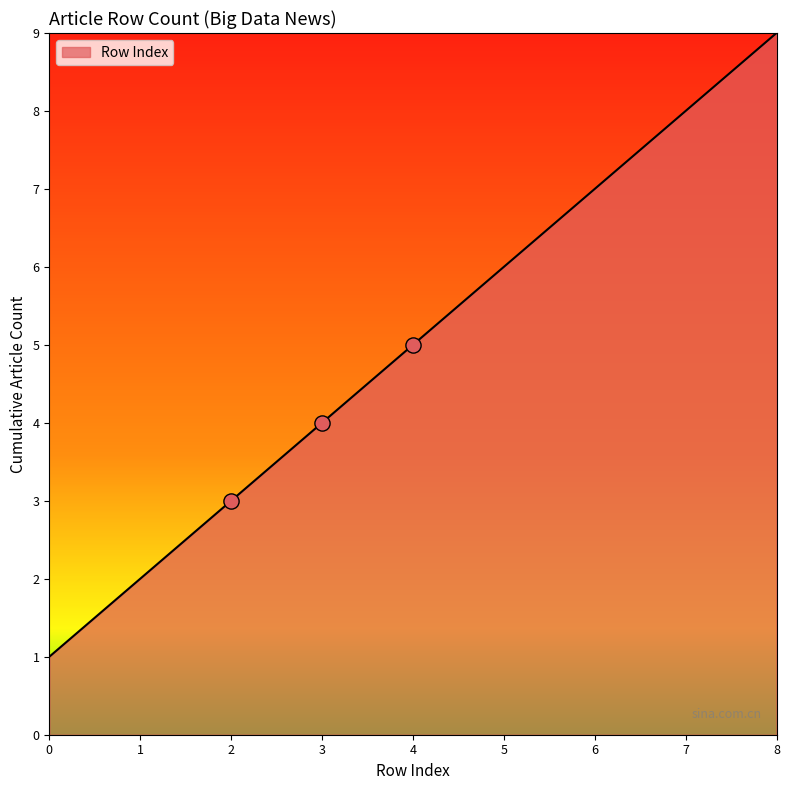

What is the ratio of the value at 3 to the value at 6?

0.6